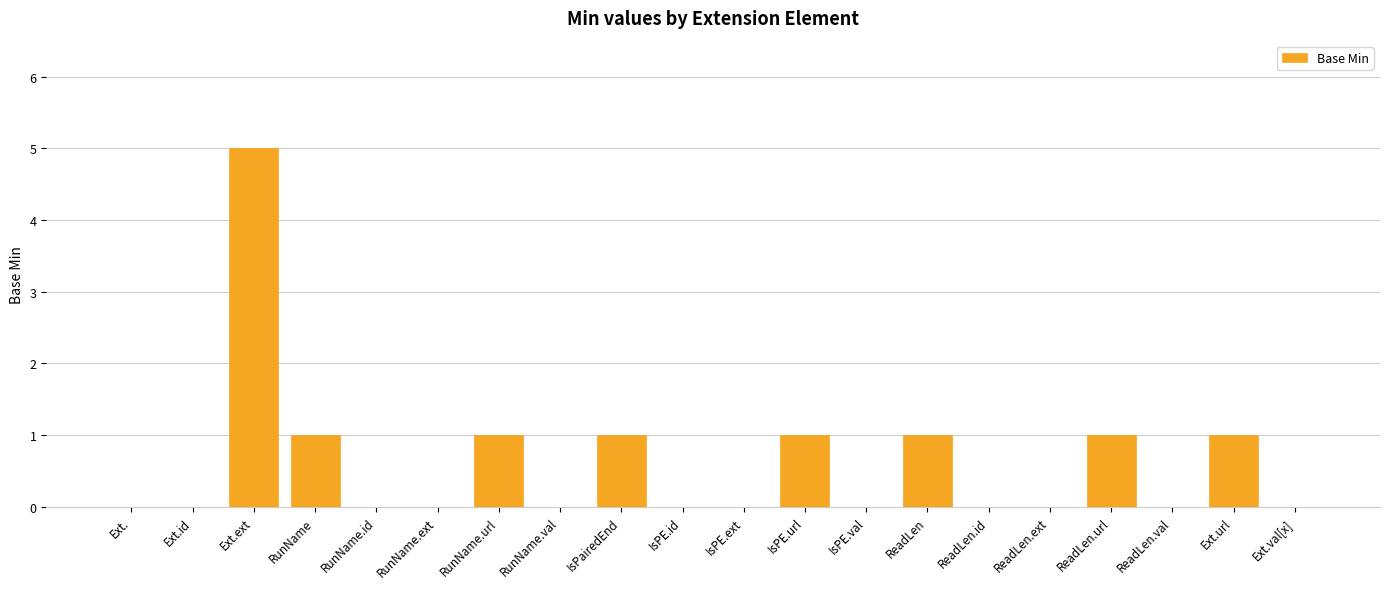

What is the change in value from Ext.id to IsPE.url?

+1